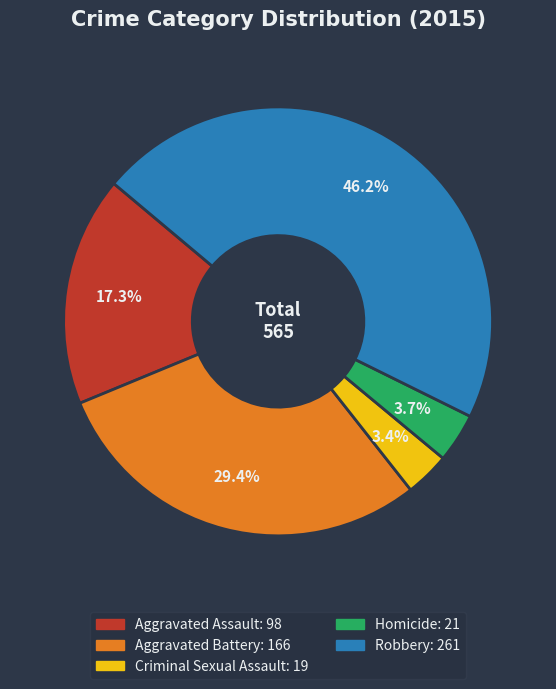

To the nearest percent, what portion does Aggravated Assault represent?

17%